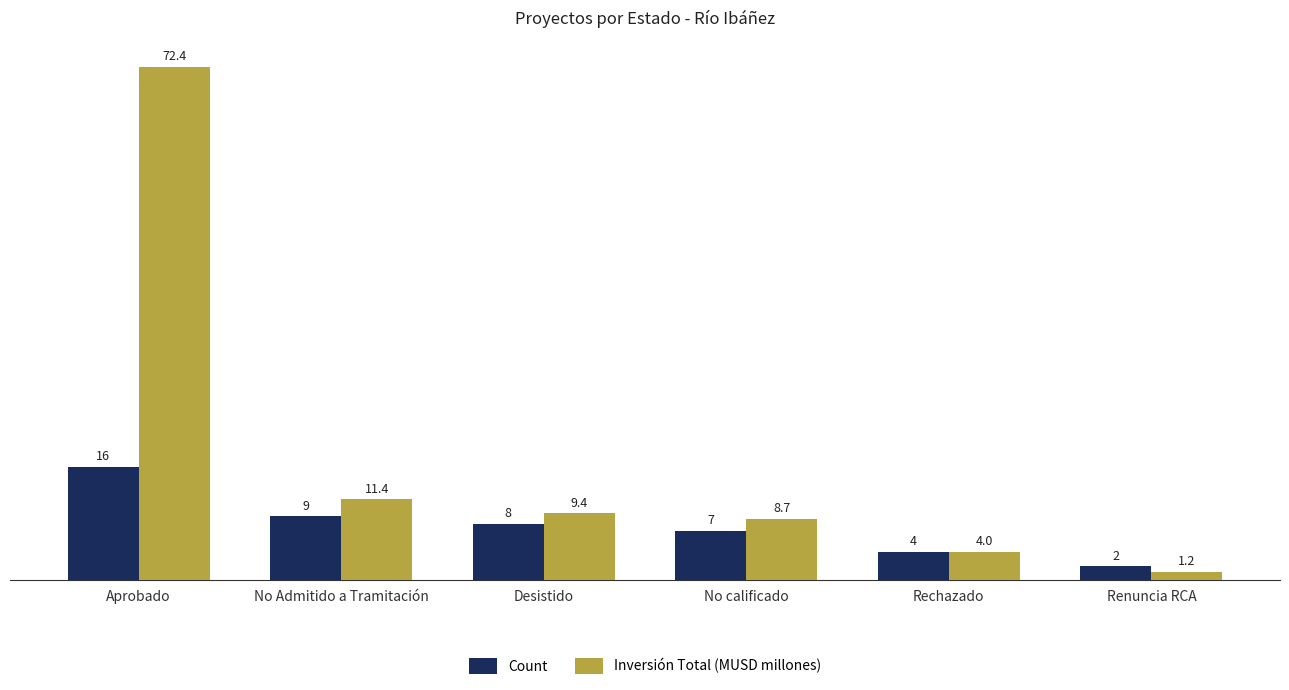

Which label corresponds to the smallest value in the chart?

Renuncia RCA